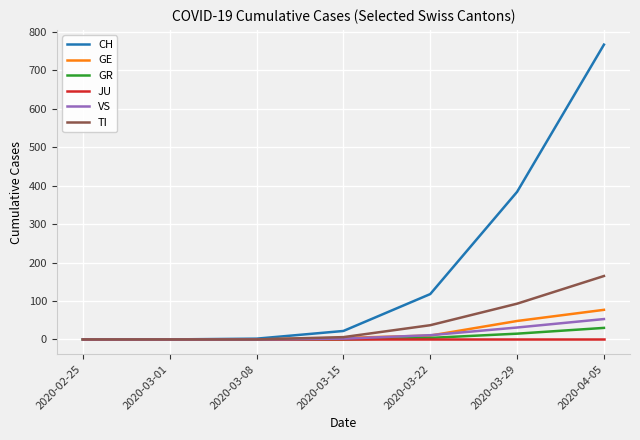

Which series has the largest total across all categories?

CH